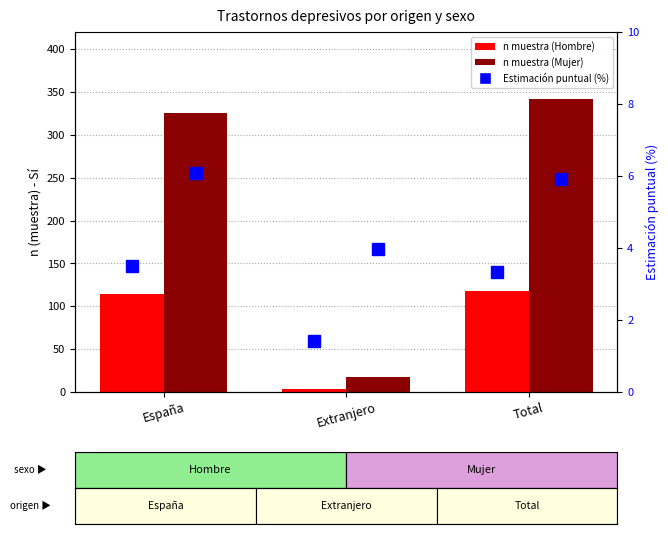

At how many categories does at least one series exceed 104?

2